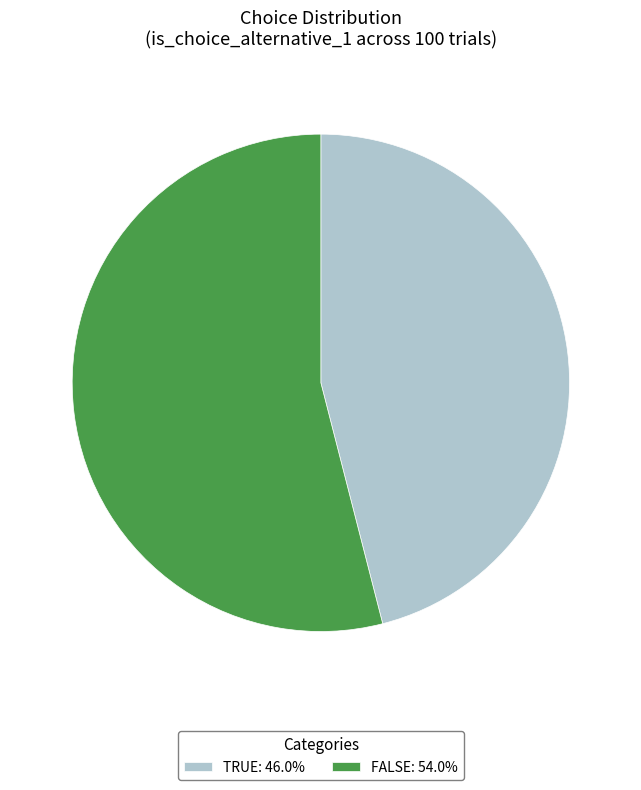

What is the ratio of the value at TRUE: 46.0% to the value at FALSE: 54.0%?

0.9